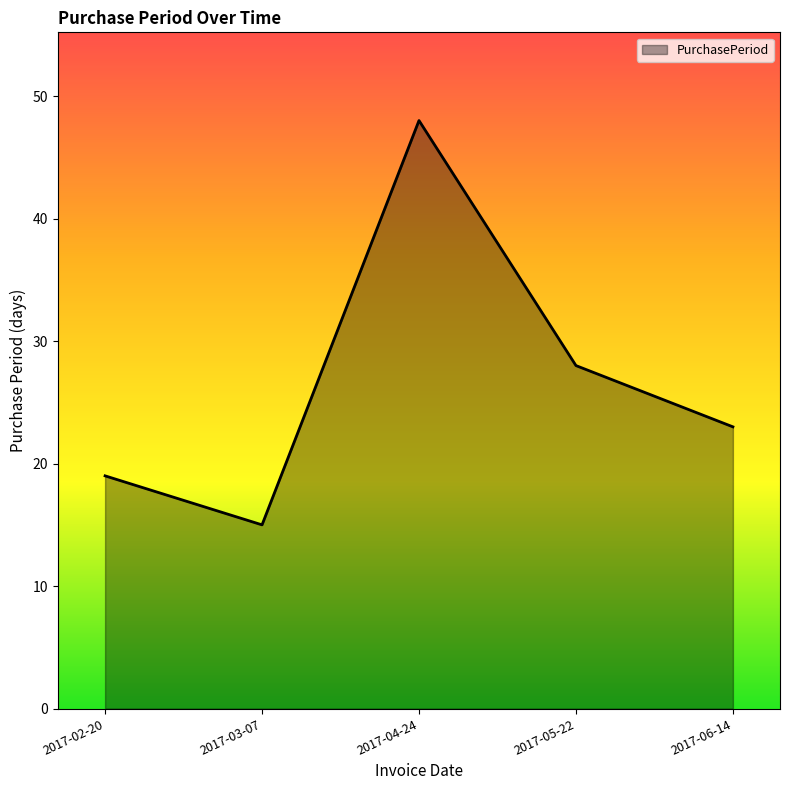

What is the ratio of the value at 2017-06-14 to the value at 2017-02-20?

1.2